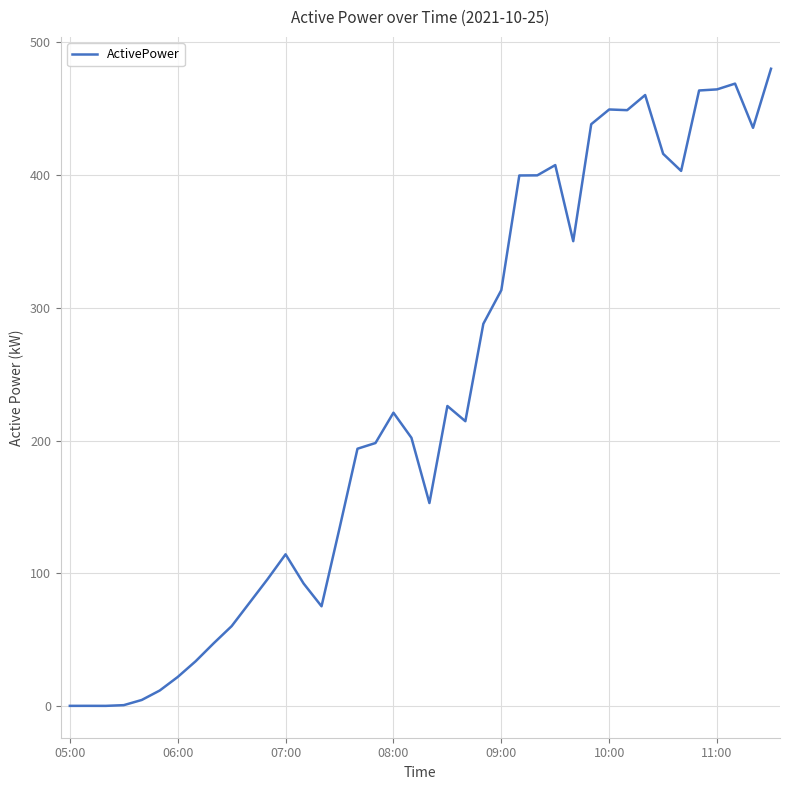

Does the chart have visible grid lines?

Yes